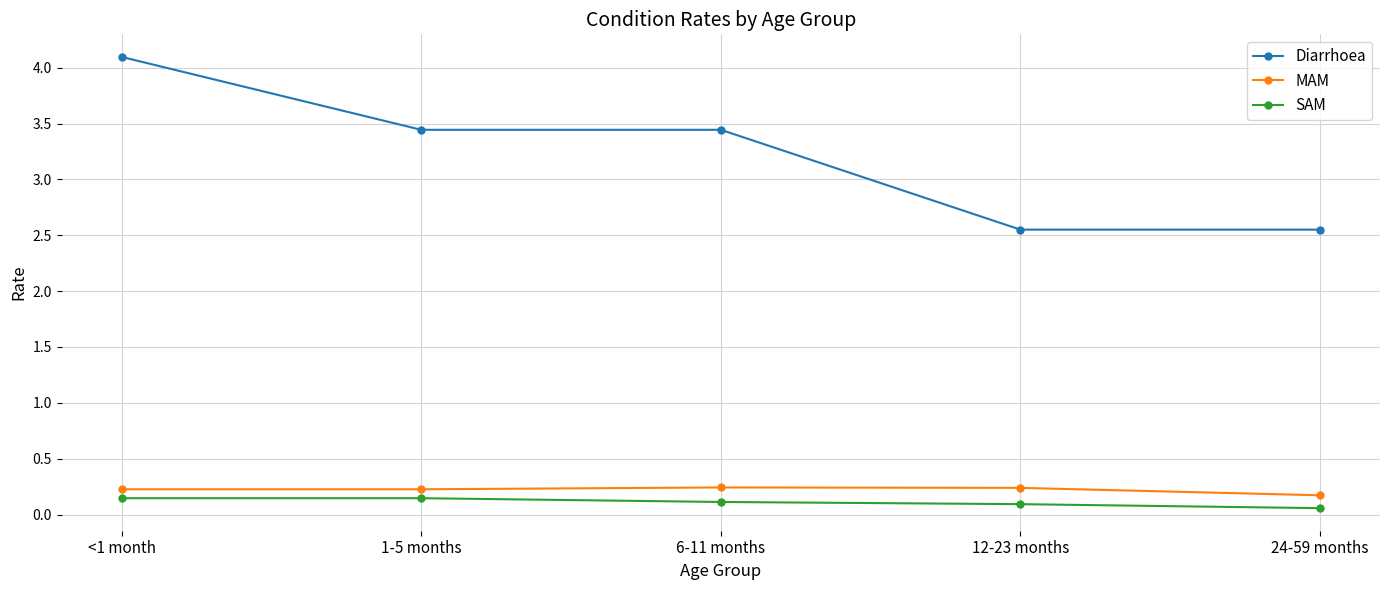

What is the sum of the Diarrhoea values at 6-11 months and <1 month?

7.5